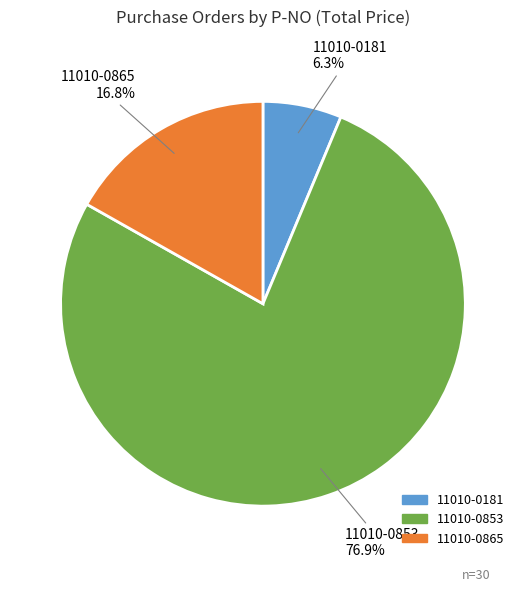

Does any single category account for the majority?

Yes